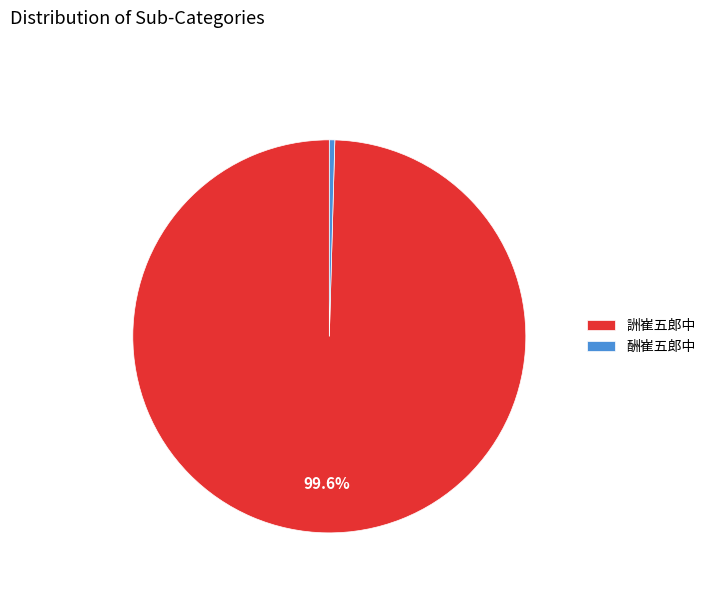

To the nearest percent, what is the combined percentage of 詶崔五郎中 and 酬崔五郎中?

100%